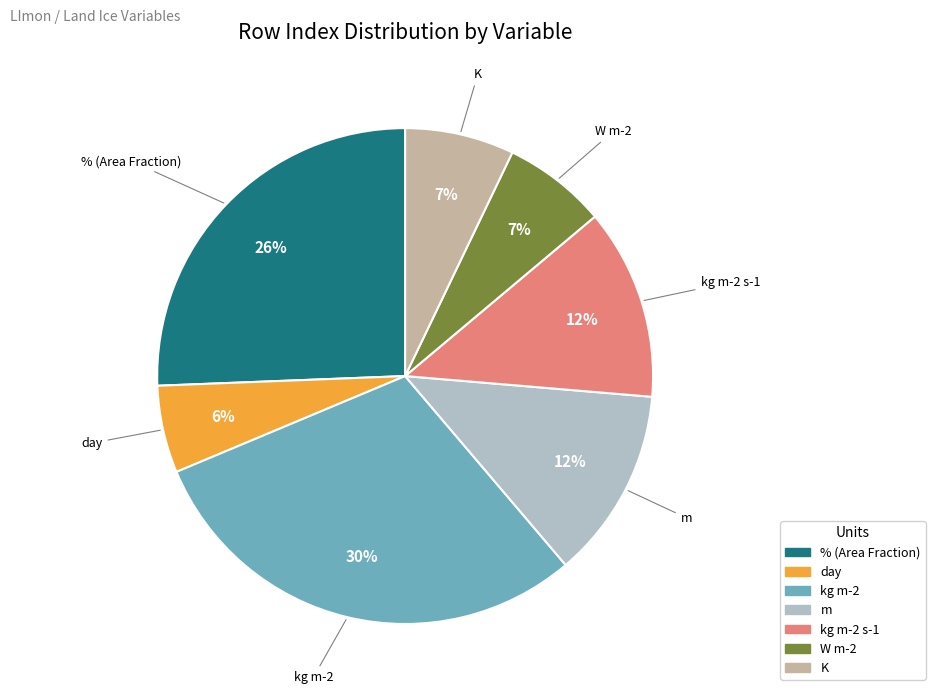

How many slices are in this pie chart?

7